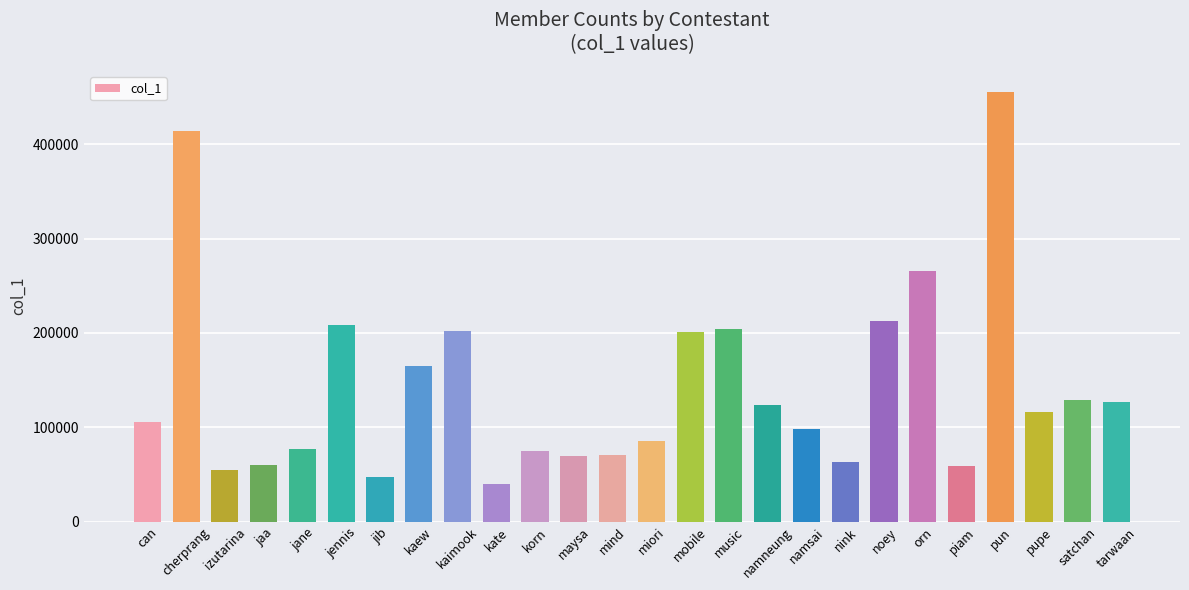

The chart shows a value of 726875 at cherprang. True or false?

False